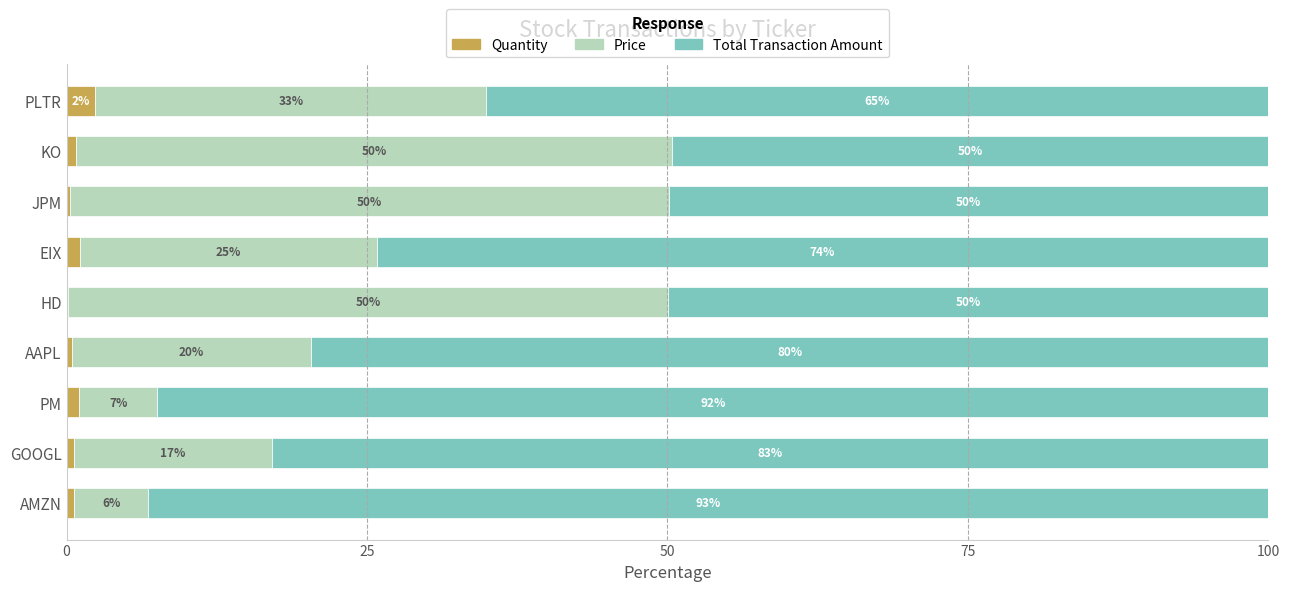

What is the highest value of the Quantity series?

2.4